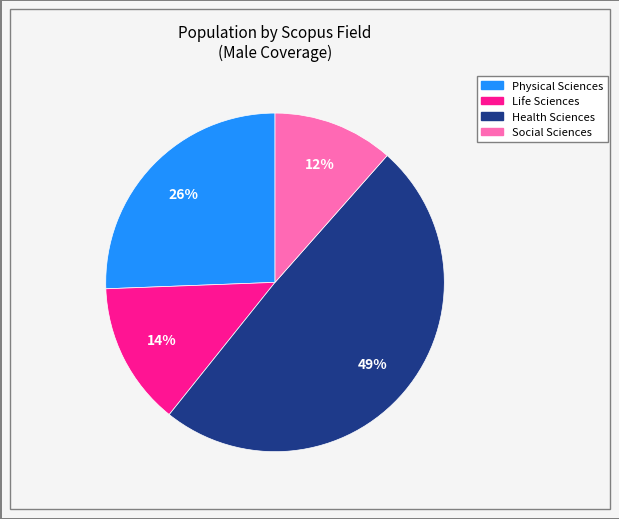

Is it true that Physical Sciences is 26% of the pie?

True